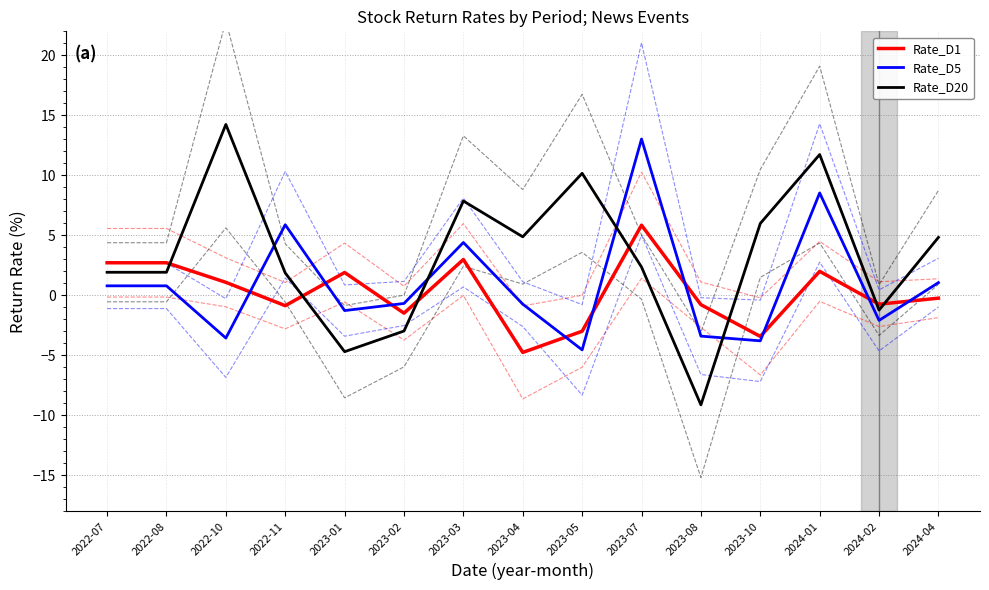

What is the value of the Rate_D1 point at the 3rd from the left?

1.1